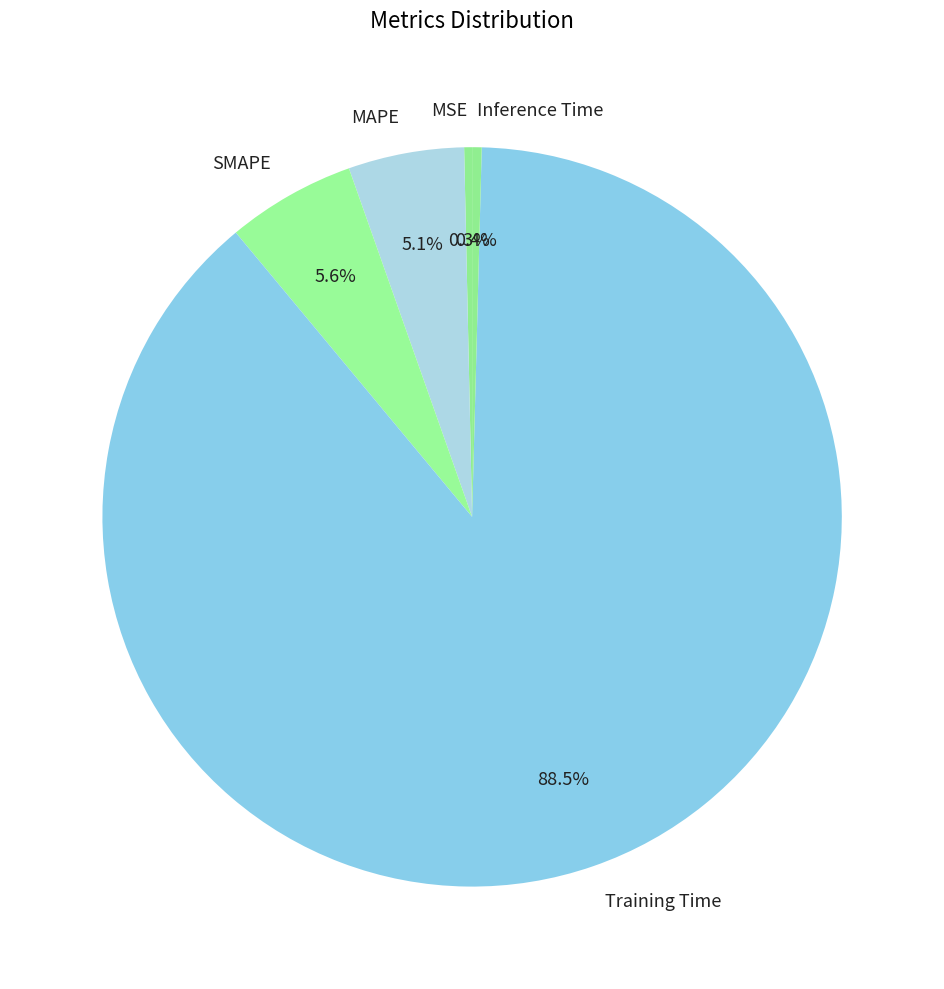

Is there any slice that represents more than half of the pie?

Yes